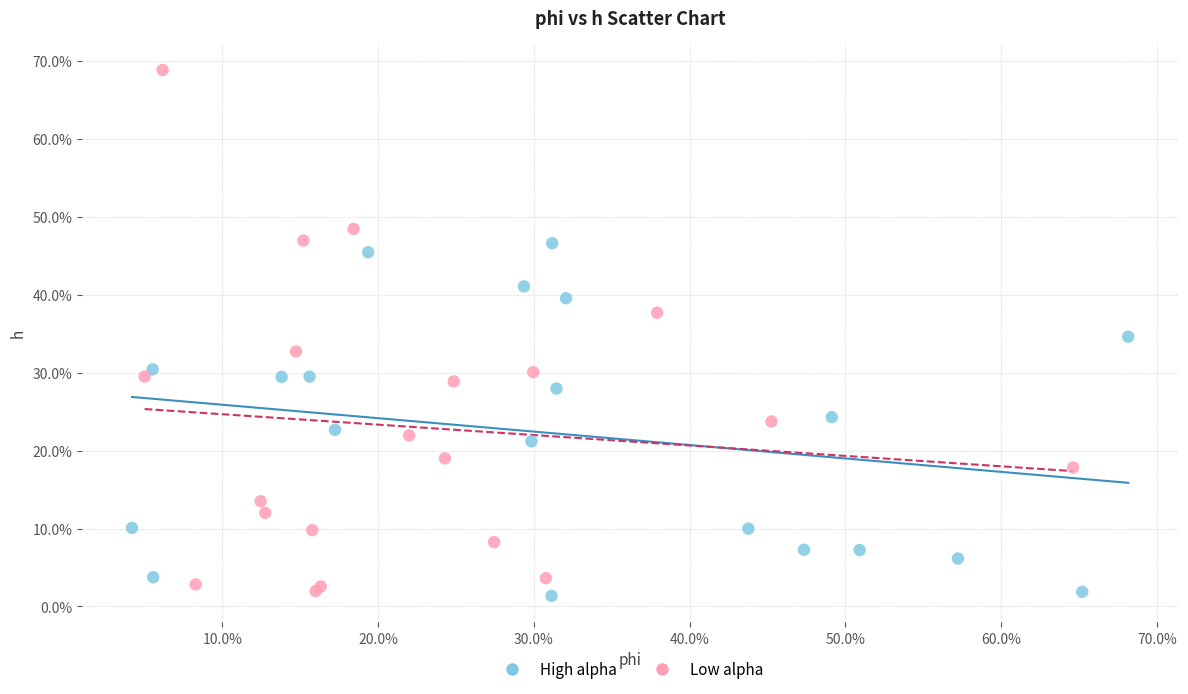

Which series has the largest Y range (max minus min)?

Low alpha